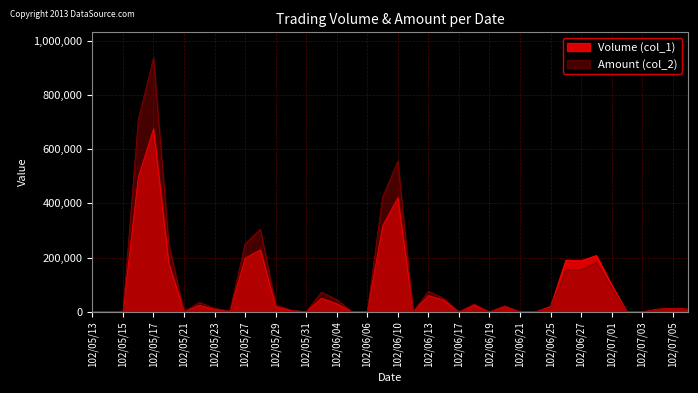

Which series has the largest range (max minus min)?

Amount (col_2)